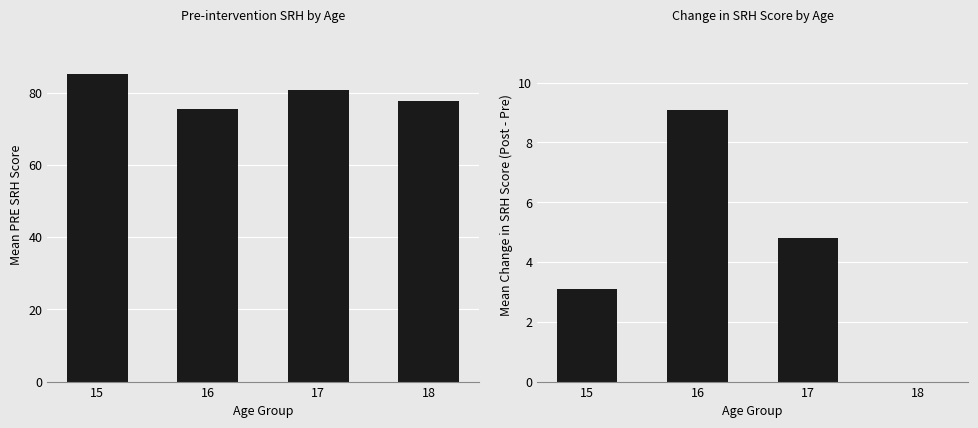

What is the average value of the PRE_SRH series?

79.7